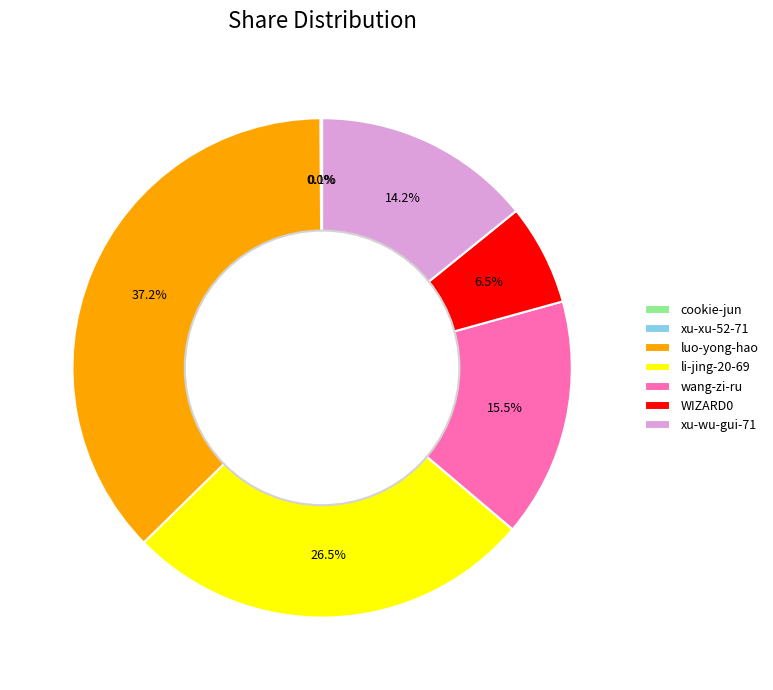

Which slice is the largest?

luo-yong-hao